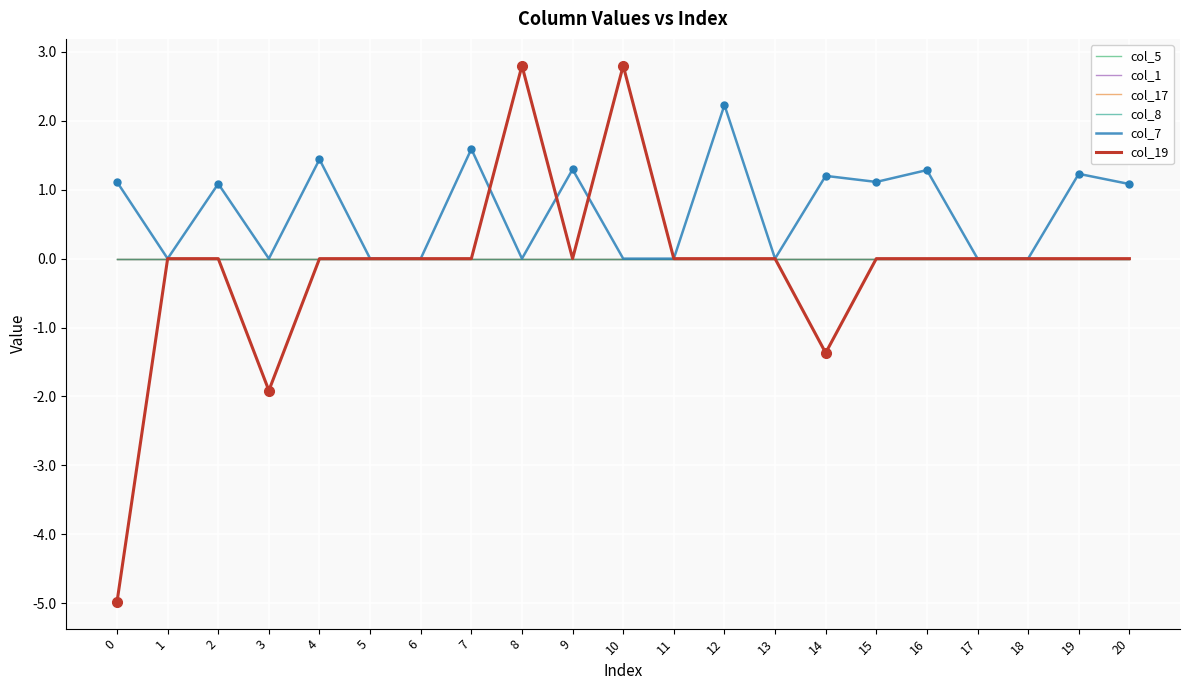

Does the chart have visible grid lines?

Yes